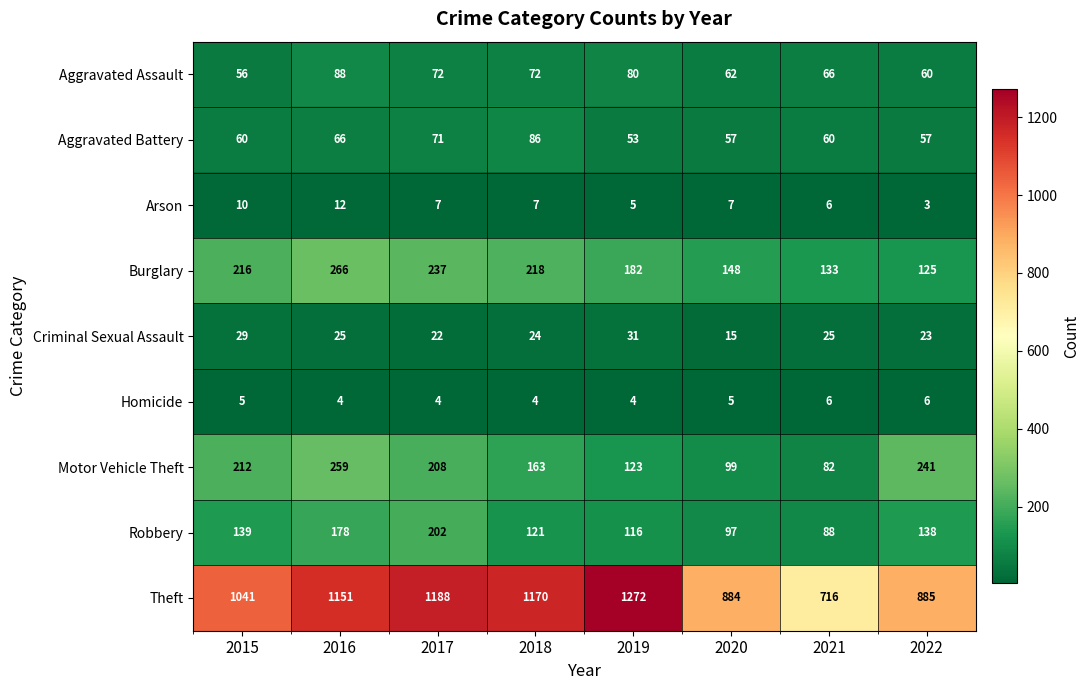

The Criminal Sexual Assault series shows 32 at 2018. True or false?

False